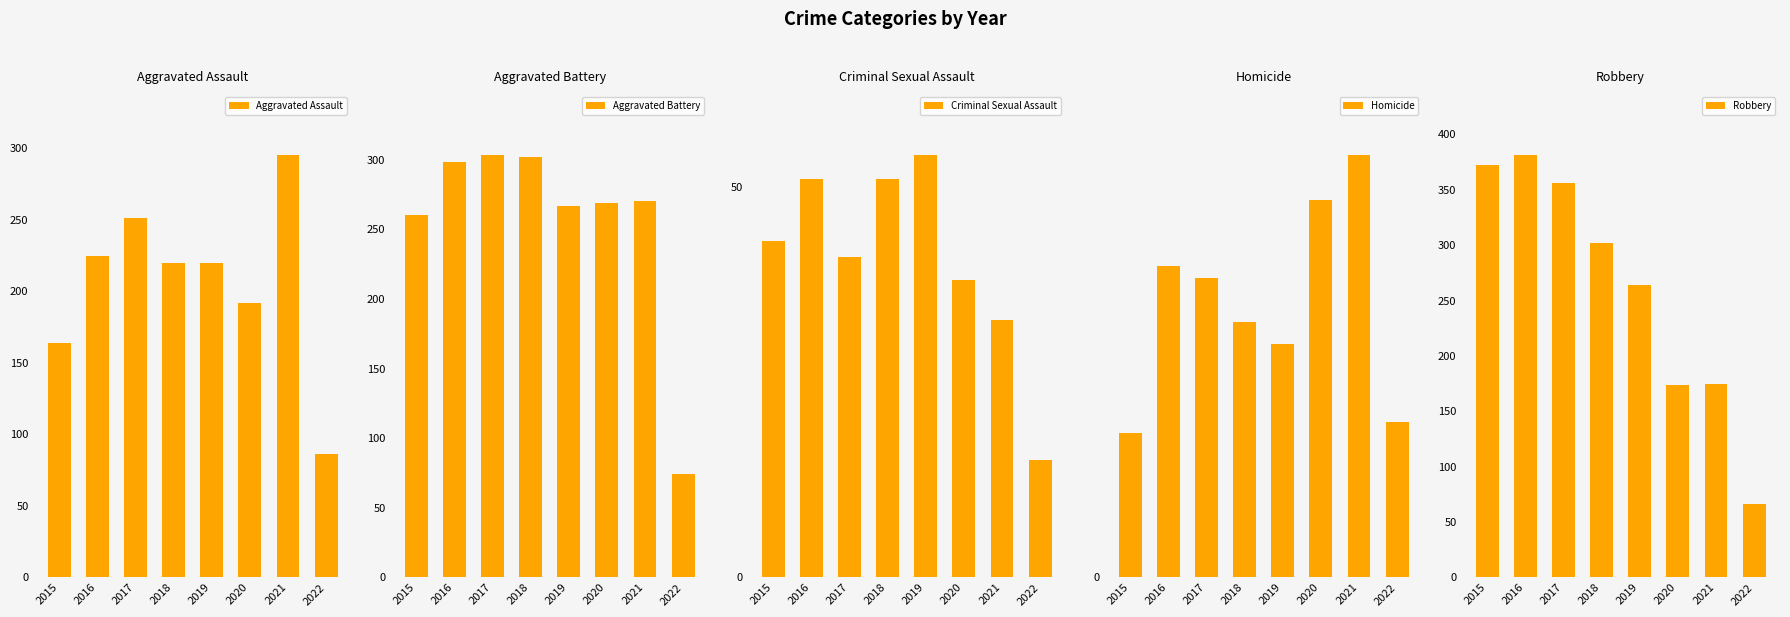

At 2021, list the series in order from largest to smallest.

Aggravated Assault, Aggravated Battery, Robbery, Homicide, Criminal Sexual Assault